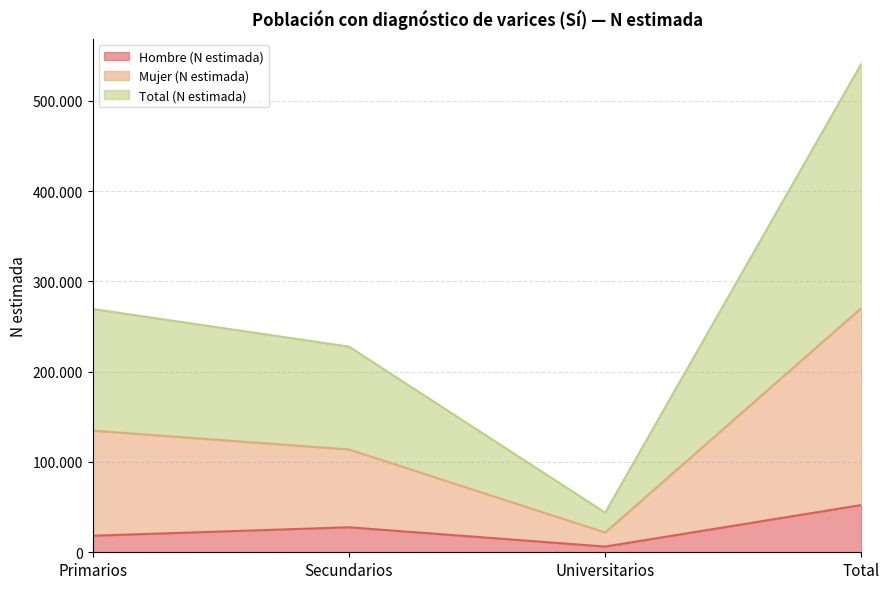

What is the total value across all series at Universitarios?

72132